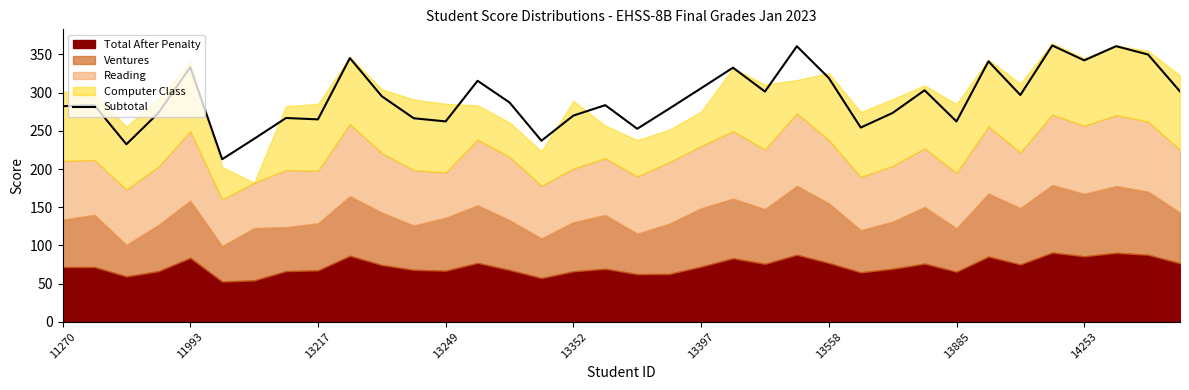

What is the maximum value for Subtotal?

361.8